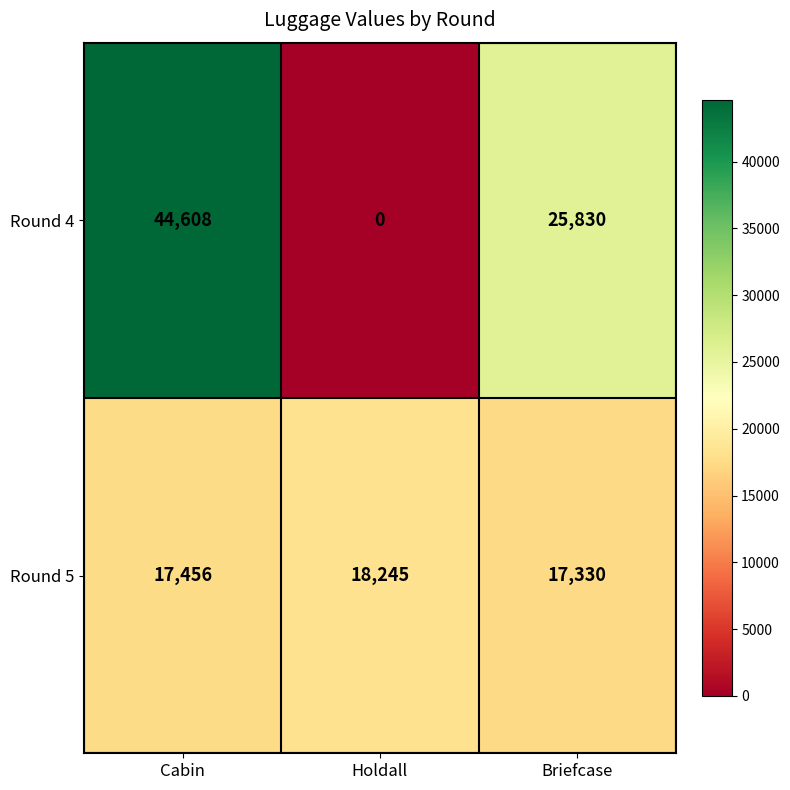

Which series has the widest spread of values?

Round 4